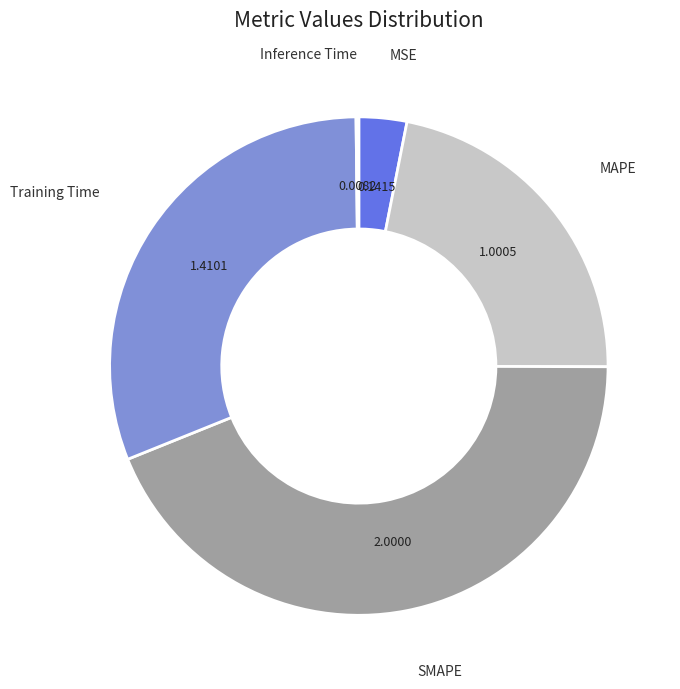

Does any single category account for the majority?

No